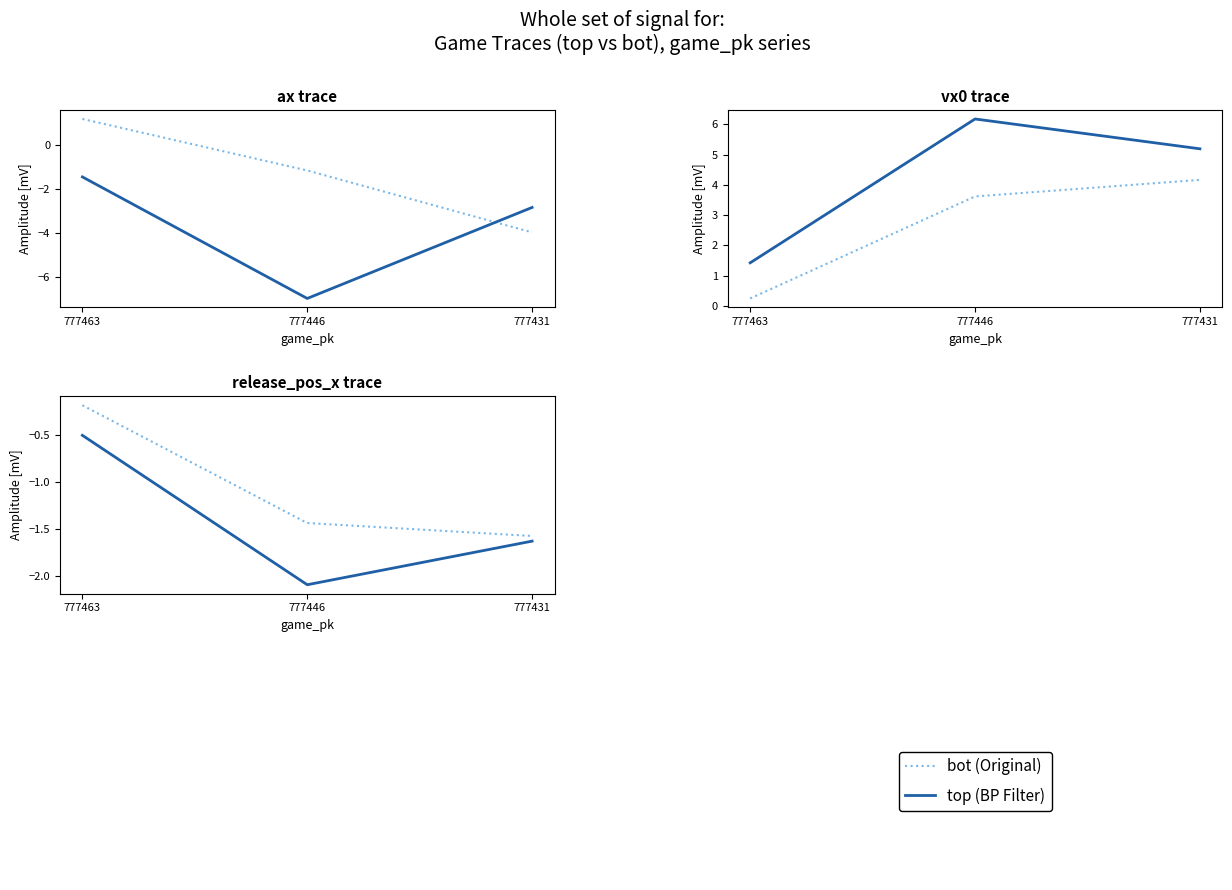

How many data points in release_pos_x_bot are less than -1?

2